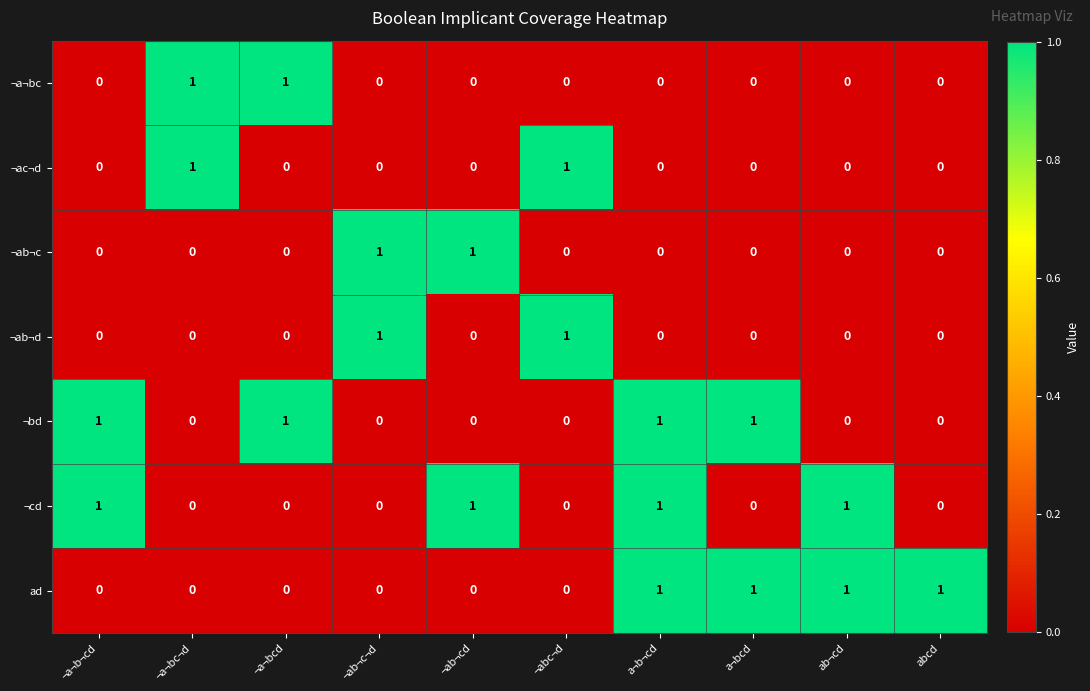

True or false: ¬a¬bc has a value of 1 at ¬ab¬cd.

False